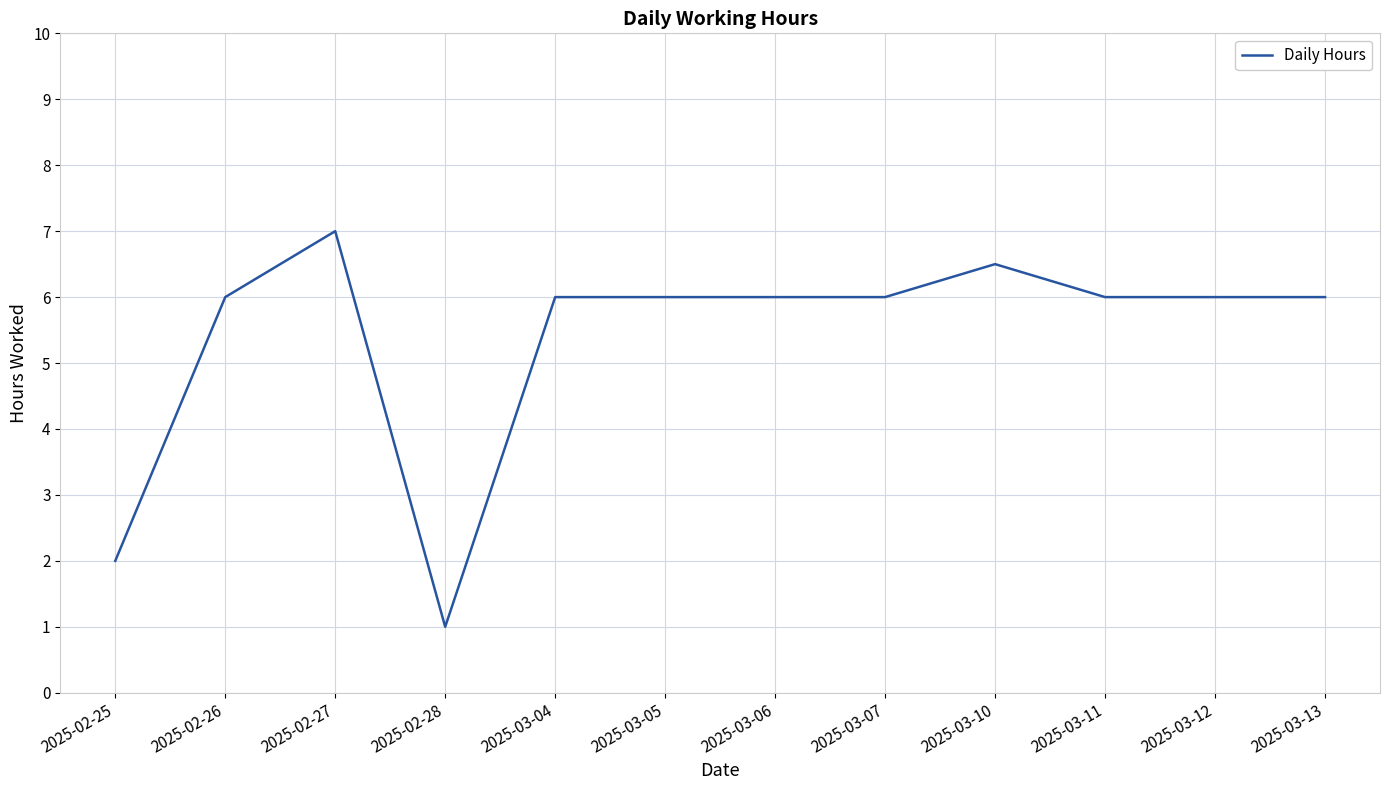

The chart shows a value of 6.0 at 2025-03-13. True or false?

True